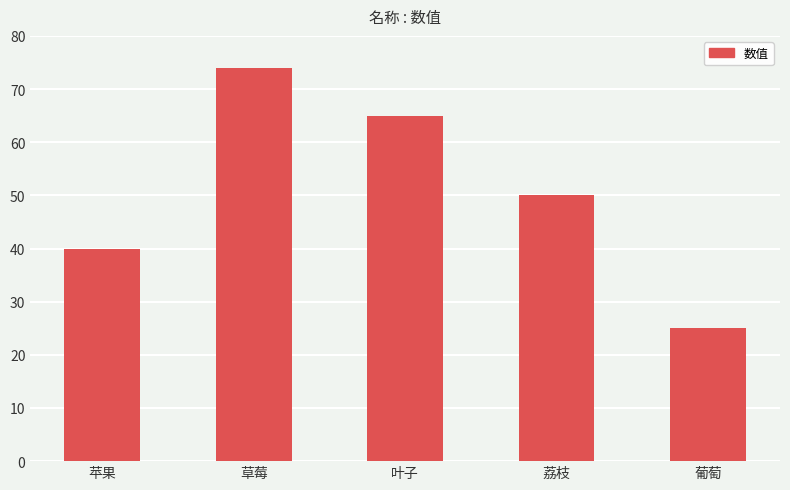

At which category does the chart reach its minimum across all series?

葡萄